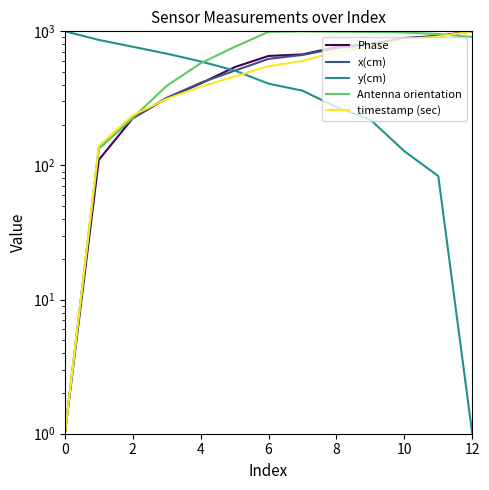

How many intersections are there between x(cm) and timestamp (sec)?

1